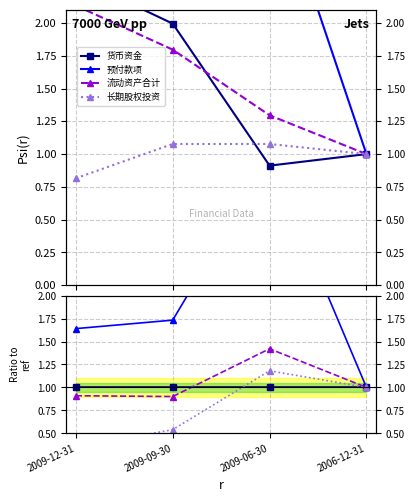

Rank the series at 2009-06-30 from lowest to highest value.

货币资金, 长期股权投资, 流动资产合计, 预付款项